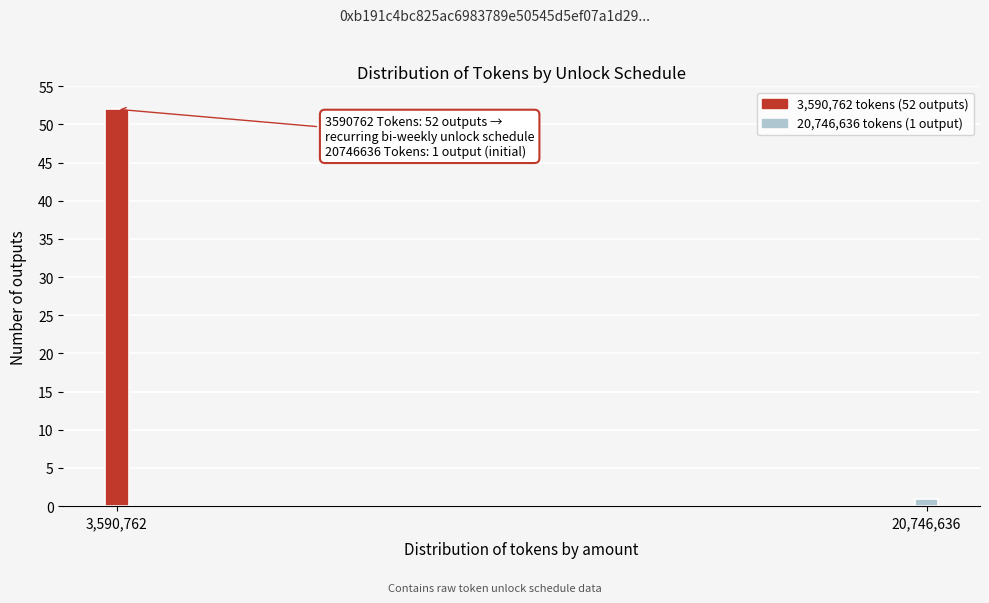

Reading left to right, transcribe all the data shown in this chart.

52	1